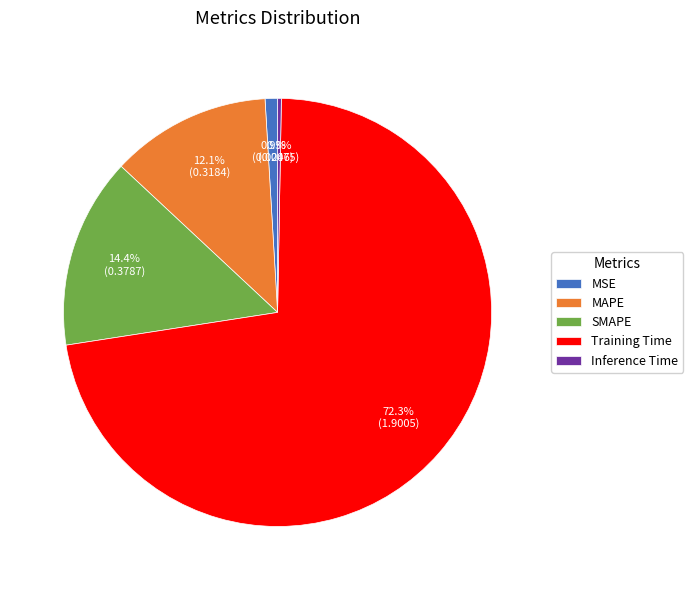

True or false: MSE accounts for 9% of the total.

False